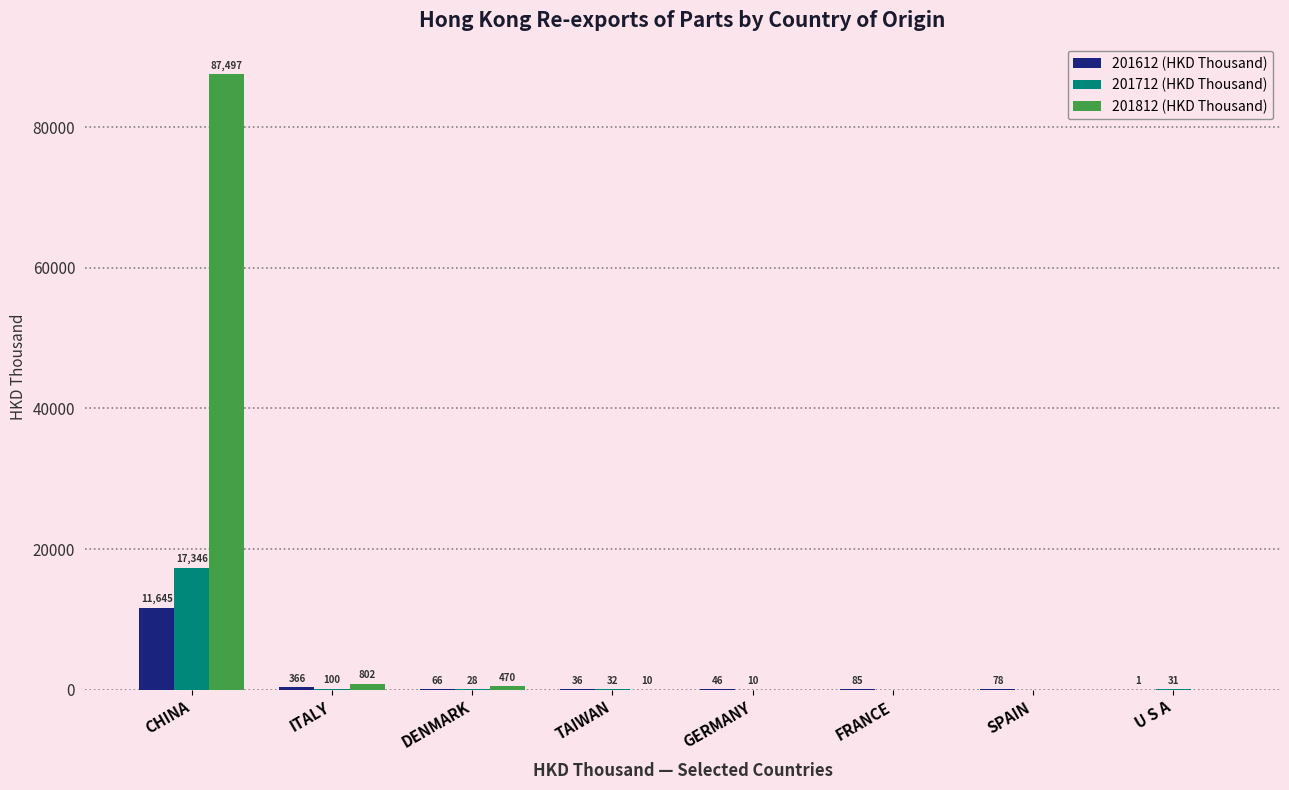

Is it true that 201612 (HKD Thousand) equals 85.0 at FRANCE?

True